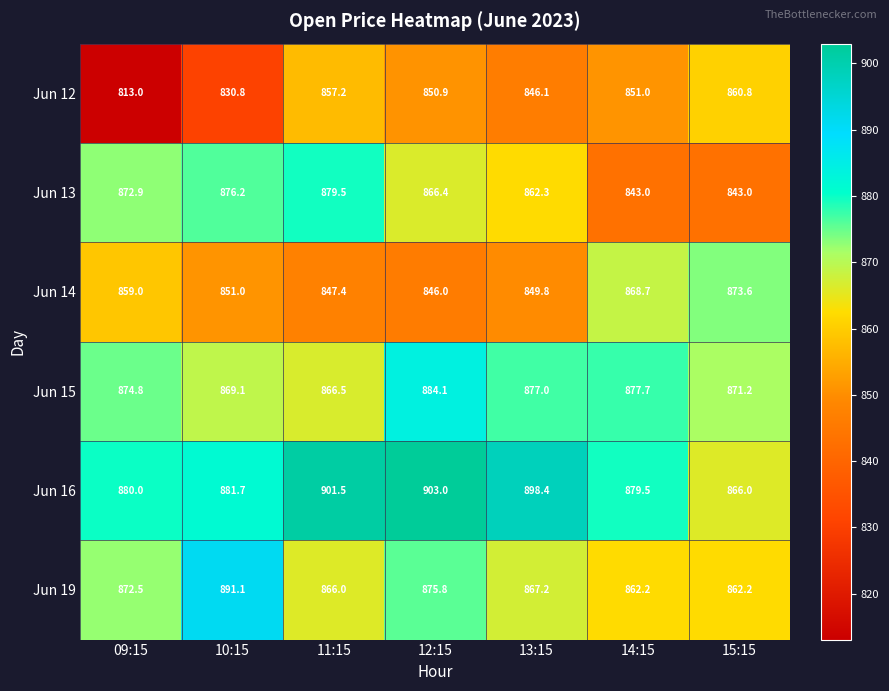

Rank the series at 13:15 from lowest to highest value.

Jun 12, Jun 14, Jun 13, Jun 19, Jun 15, Jun 16